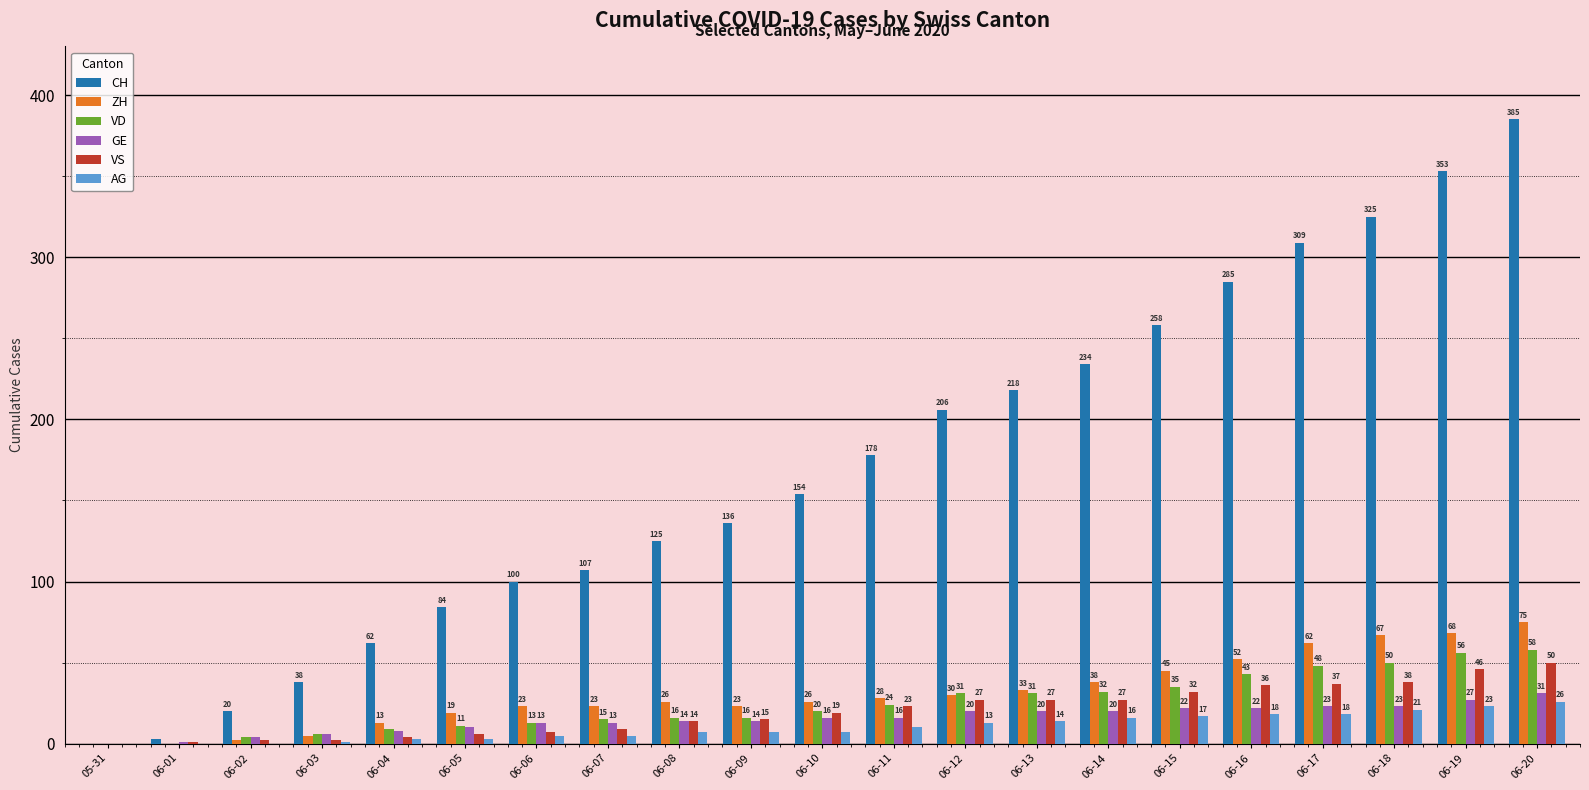

How many positive values does the CH series have?

20